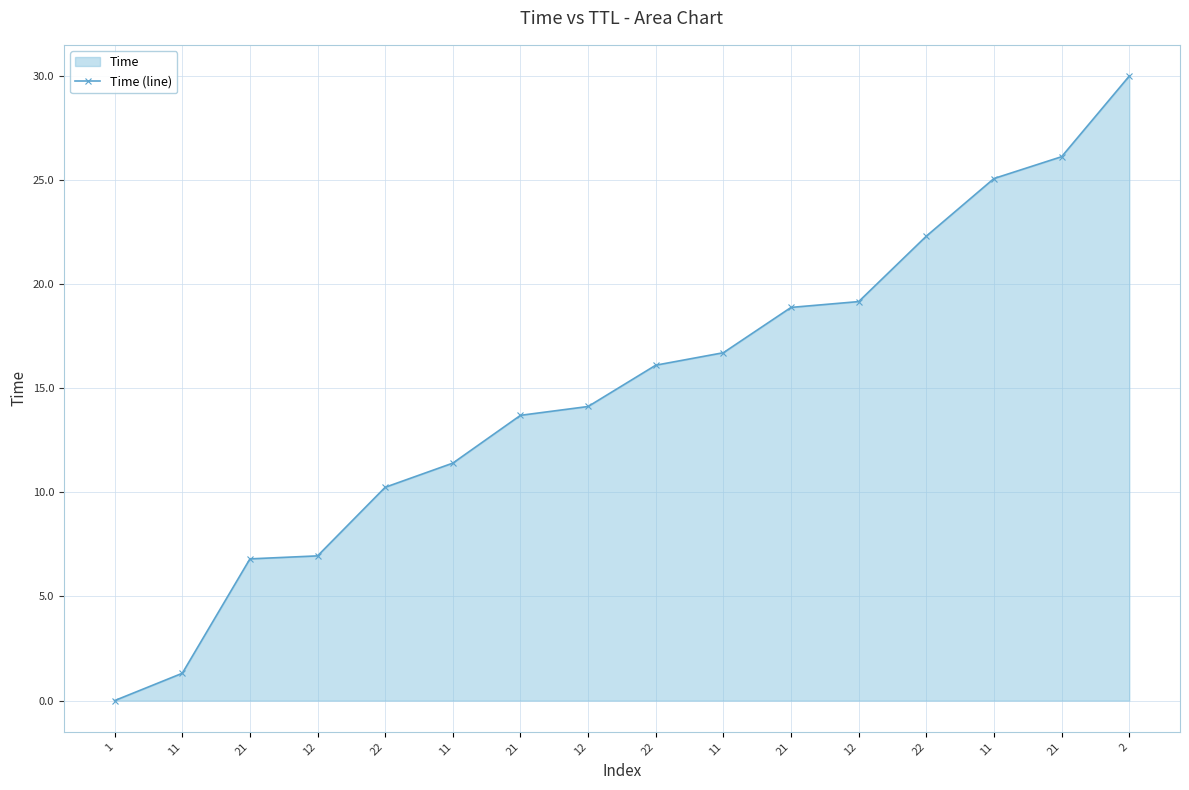

Is it true that the value at 11 is 11.4?

True